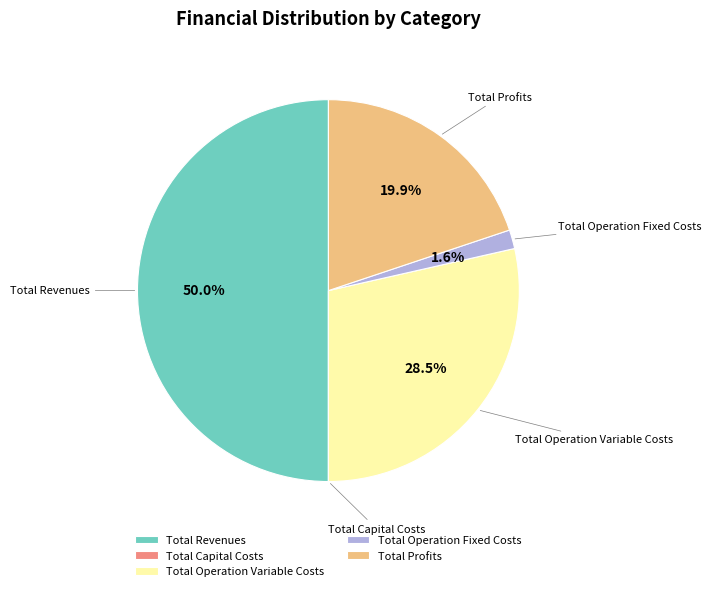

How much of the chart is everything except Total Profits?

80.1%